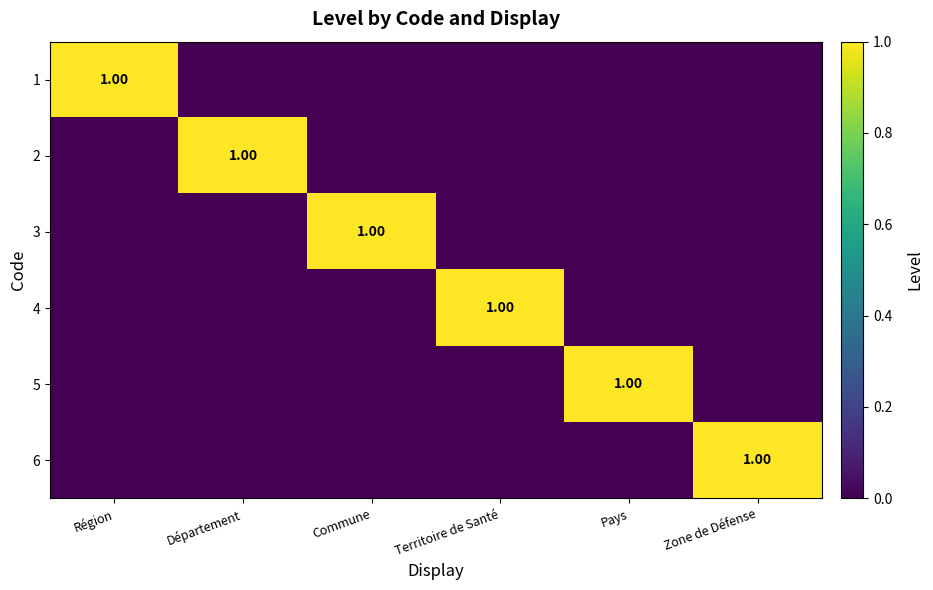

Rank the categories by 3 value from lowest to highest.

Région, Département, Territoire de Santé, Pays, Zone de Défense, Commune